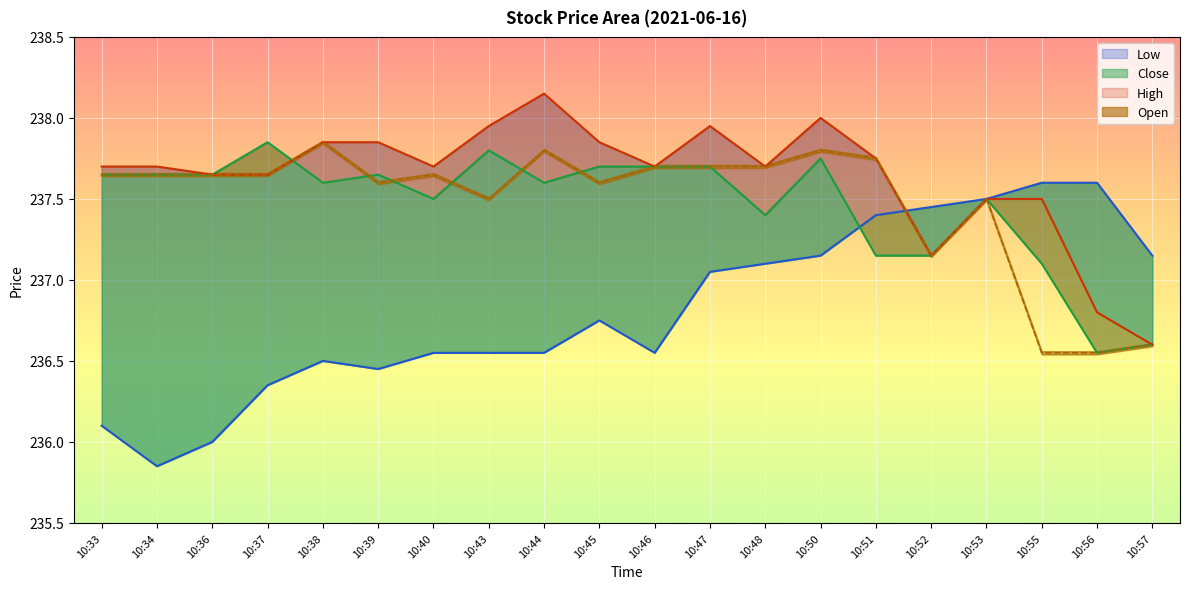

What is the total value across all series at 10:39?

949.5